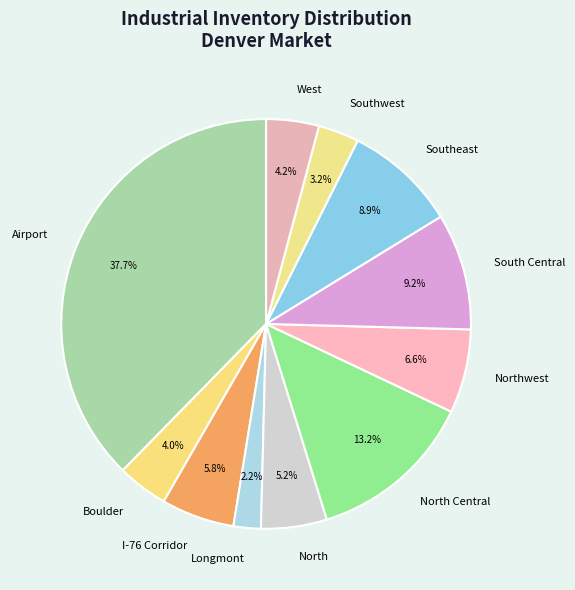

To the nearest percent, what portion does Airport represent?

38%